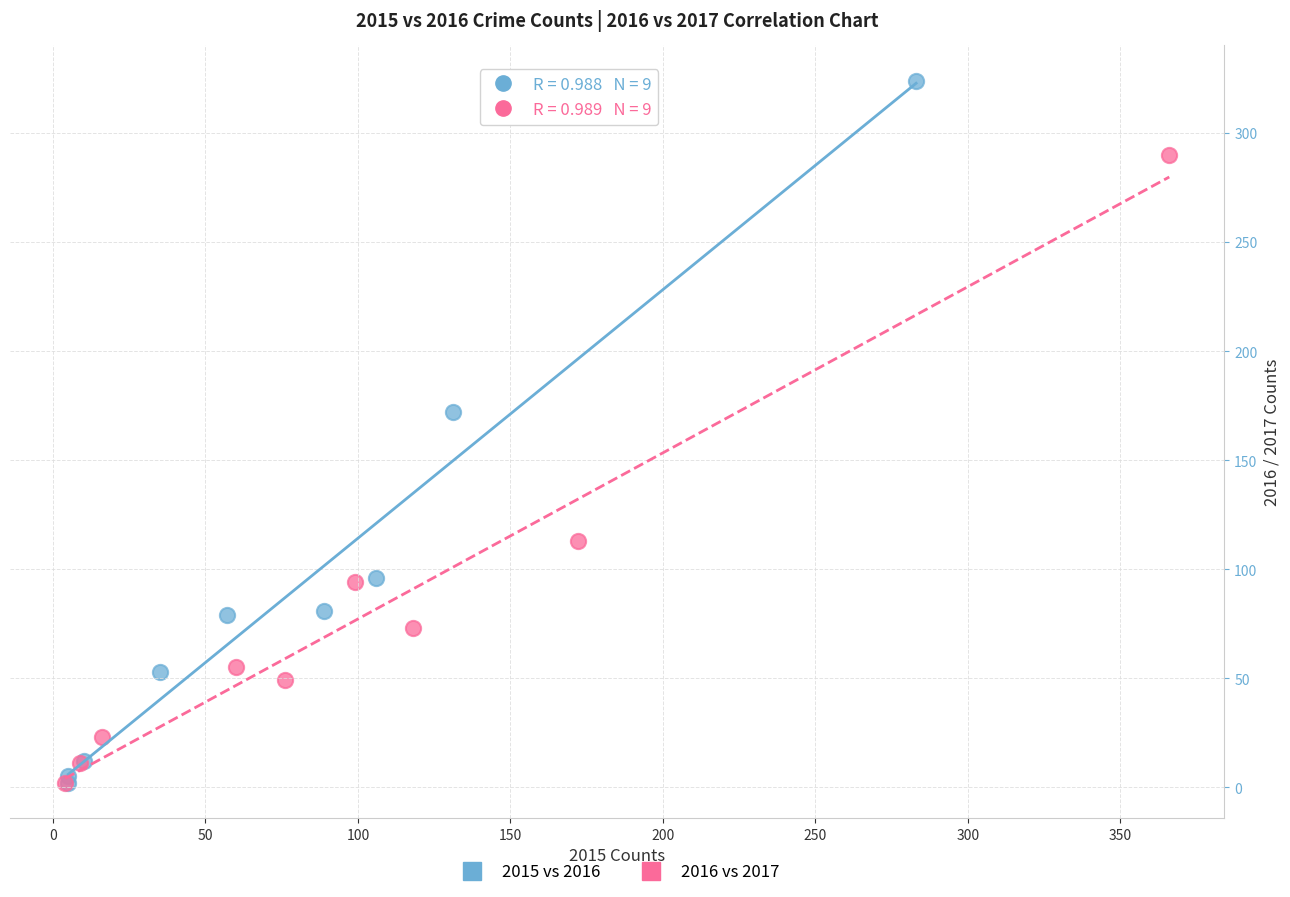

What are all the series names shown in the legend?

2015 vs 2016, 2016 vs 2017